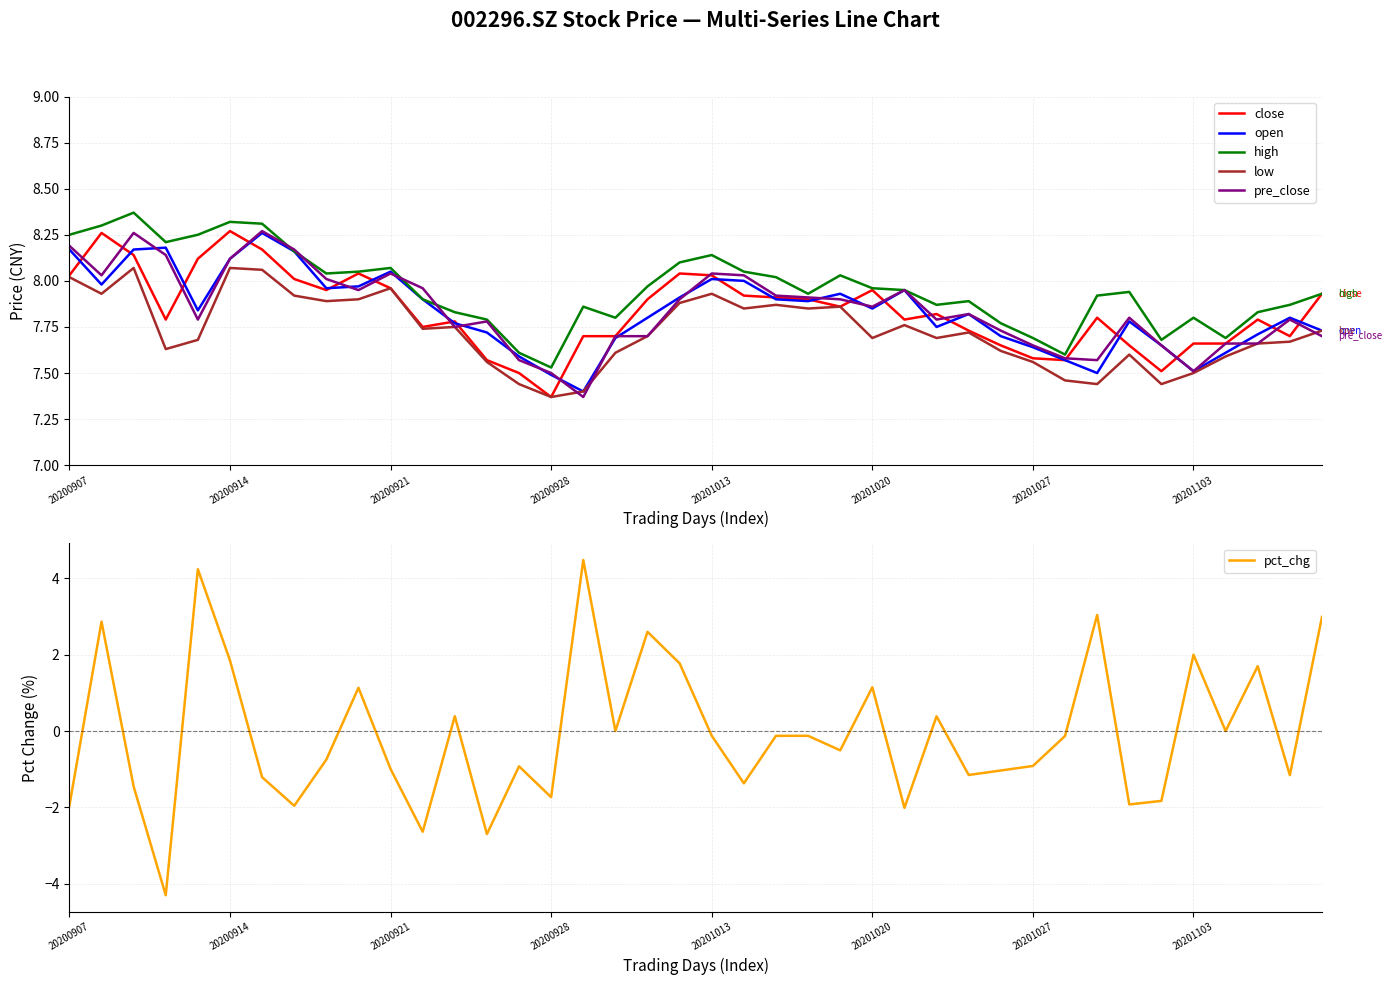

What value does the pct_chg series have at 29?

-1.0